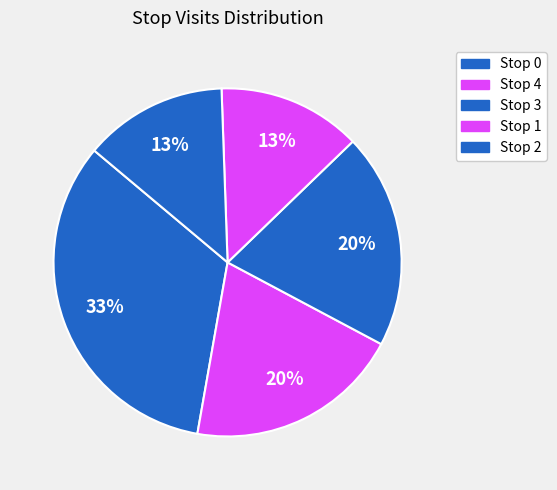

Count the number of slices in the pie.

5